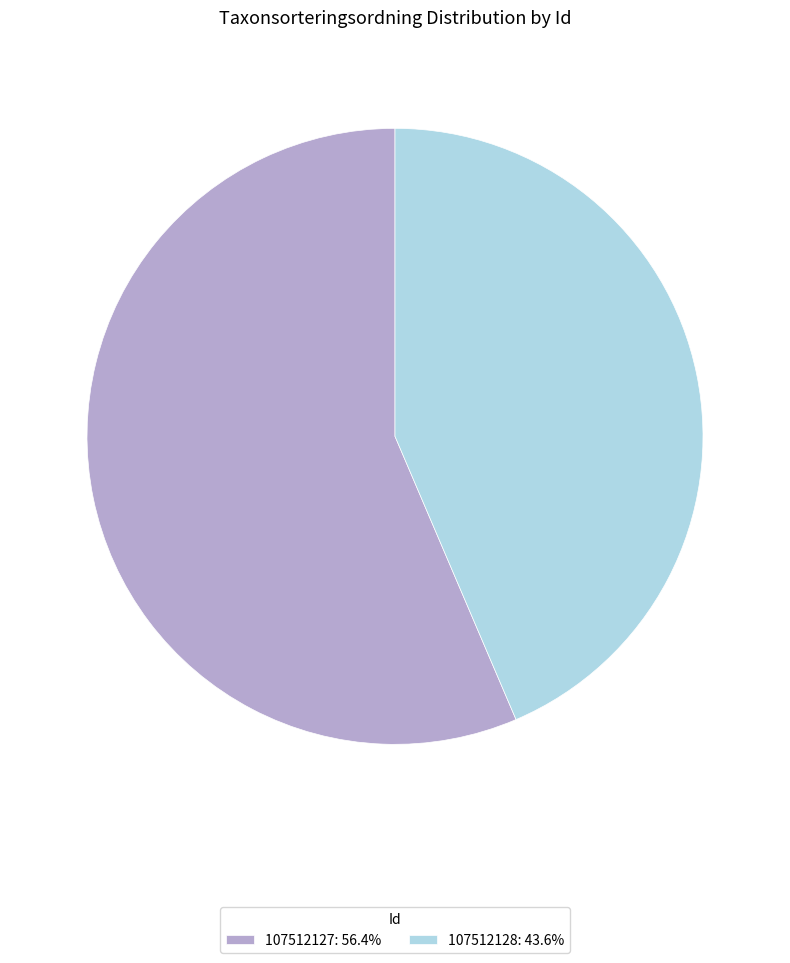

Is it true that 107512128 is 44% of the pie?

True